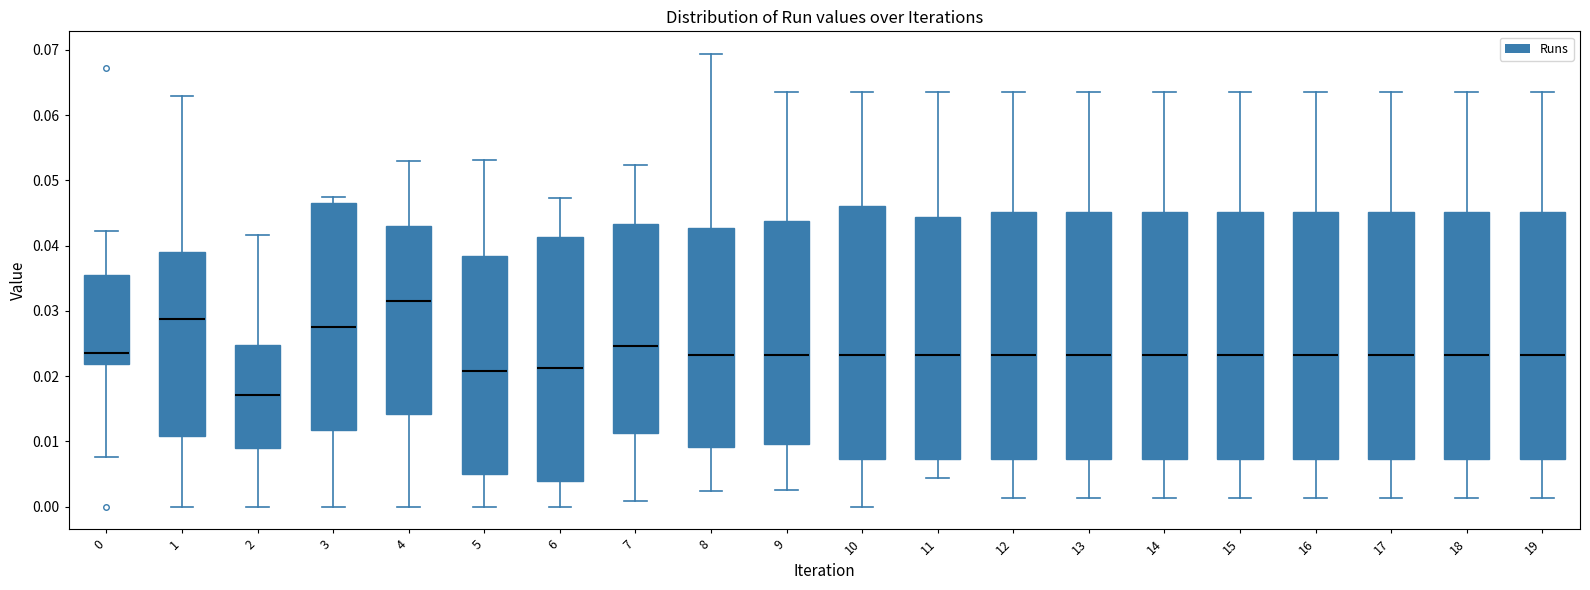

Where does the lower whisker of the box at x = 1 end on the y-axis? The values are not printed on the chart, so give them approximately, as read against the axis.

0.000